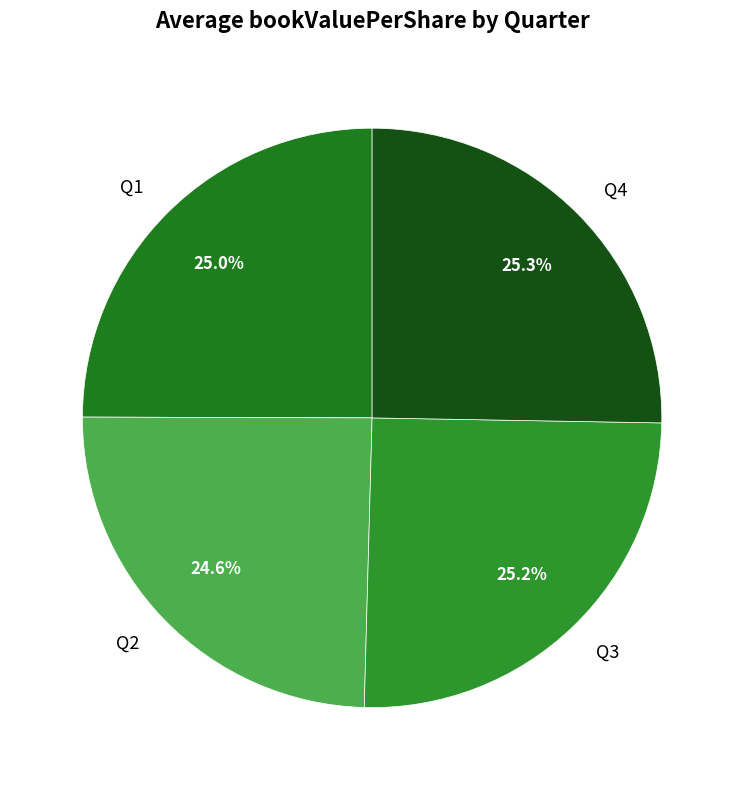

How many segments does this pie chart have?

4